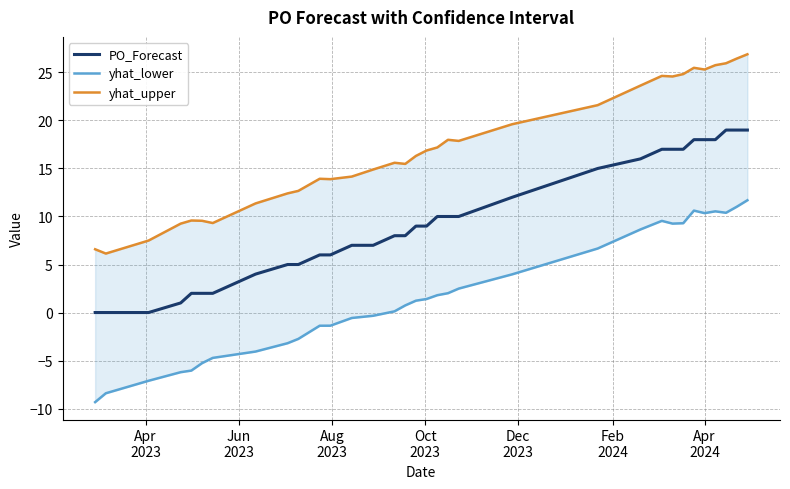

How many lines are shown in the chart?

3